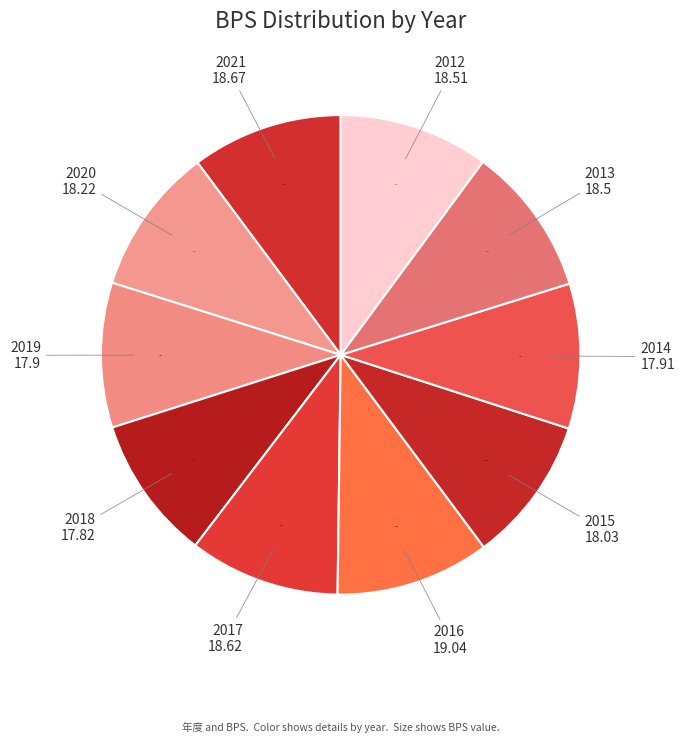

The 2016 slice represents 10% of the pie. True or false?

True